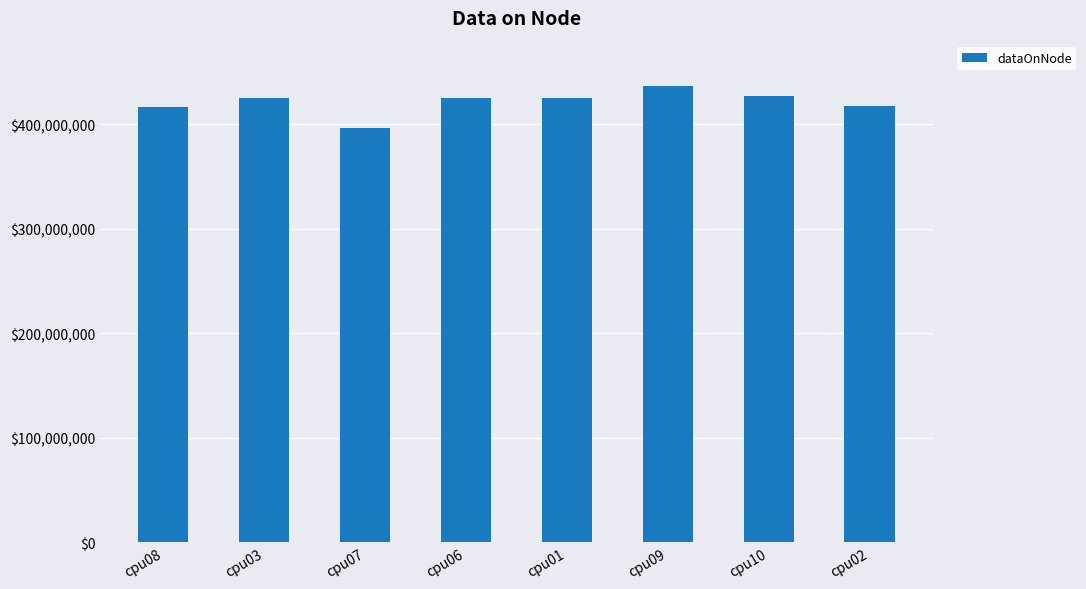

True or false: the data shows 417448504 at cpu02.

True